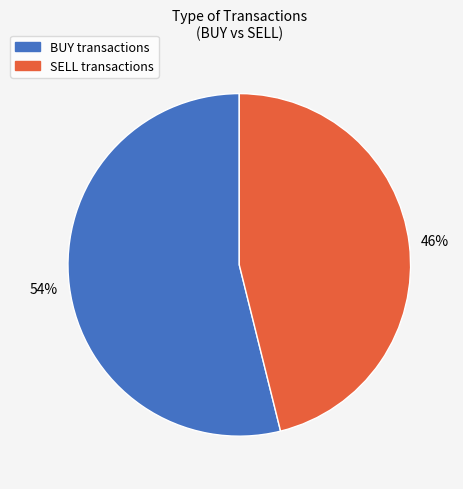

To the nearest percent, what percentage of the pie is SELL?

46%